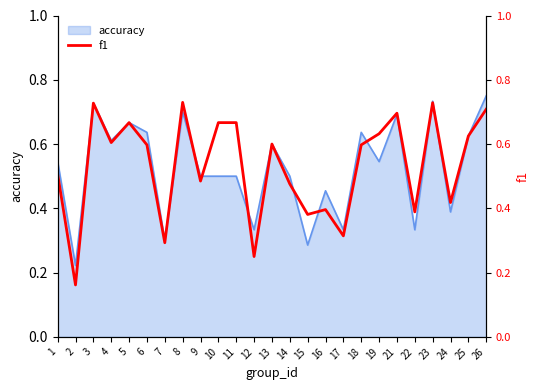

Which label corresponds to the smallest value in the chart?

2